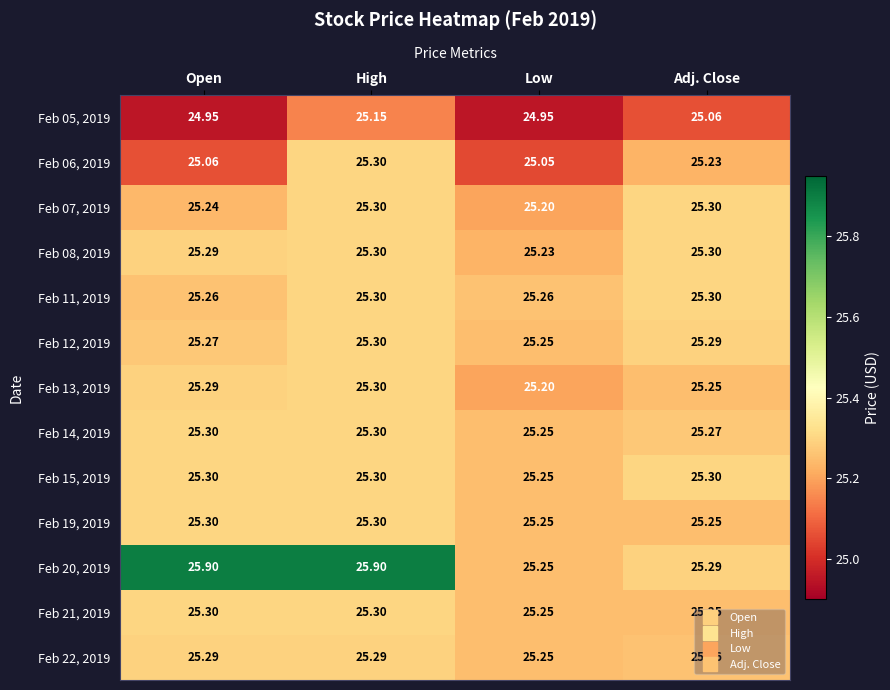

What is the spread (max minus min) of values at Adj. Close?

0.2